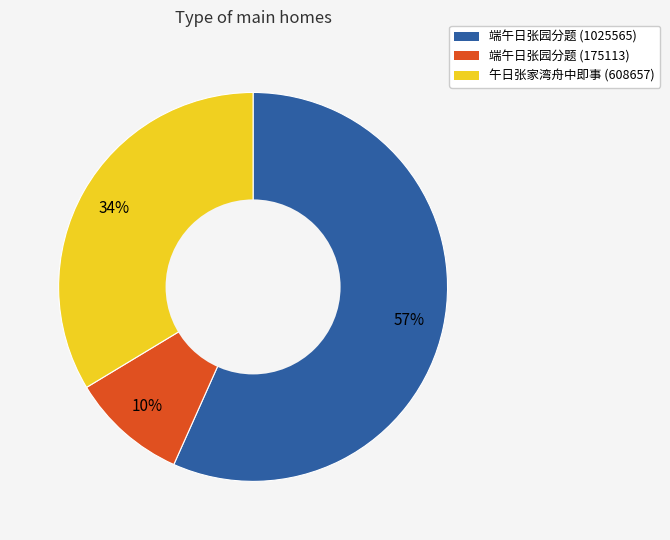

To the nearest percent, what is the difference between the largest and smallest slice percentages?

47%